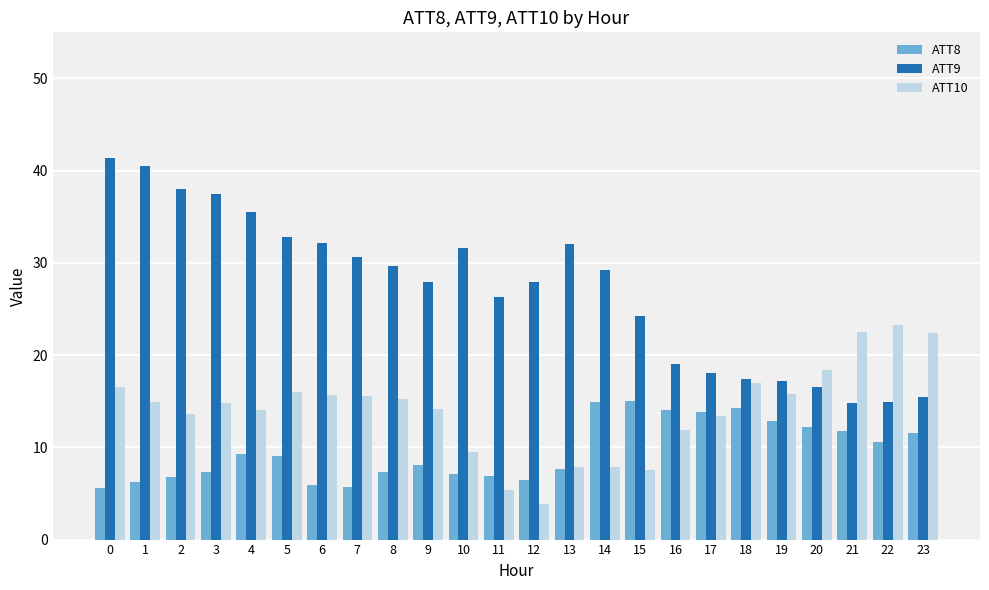

The value of ATT8 at 18 is 14.3. True or false?

True